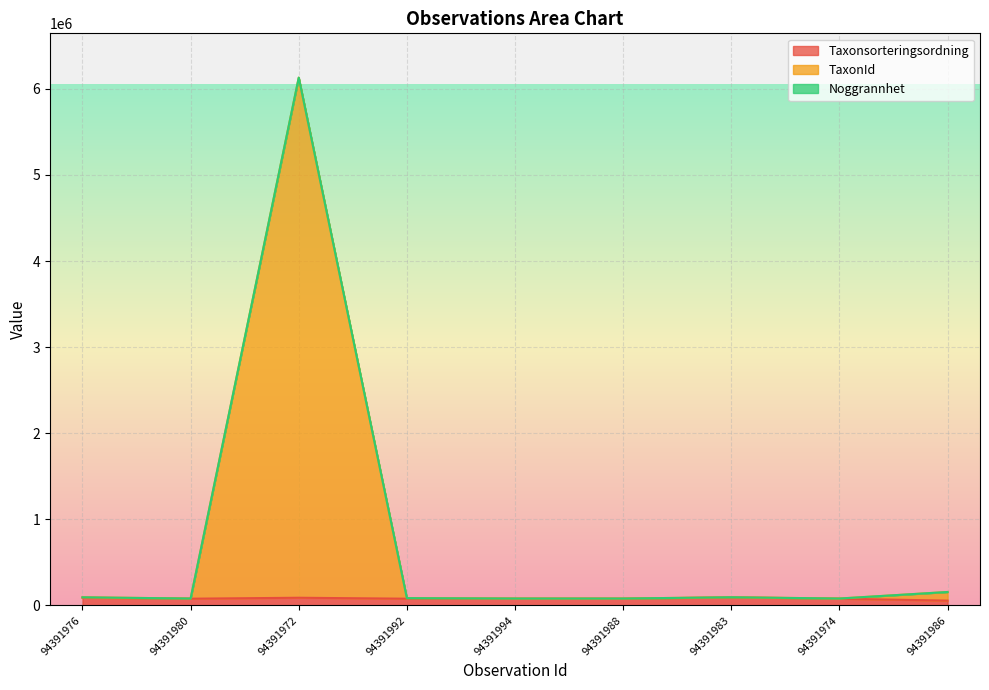

What is the difference between the maximum and second lowest values in the TaxonId series?

6049312